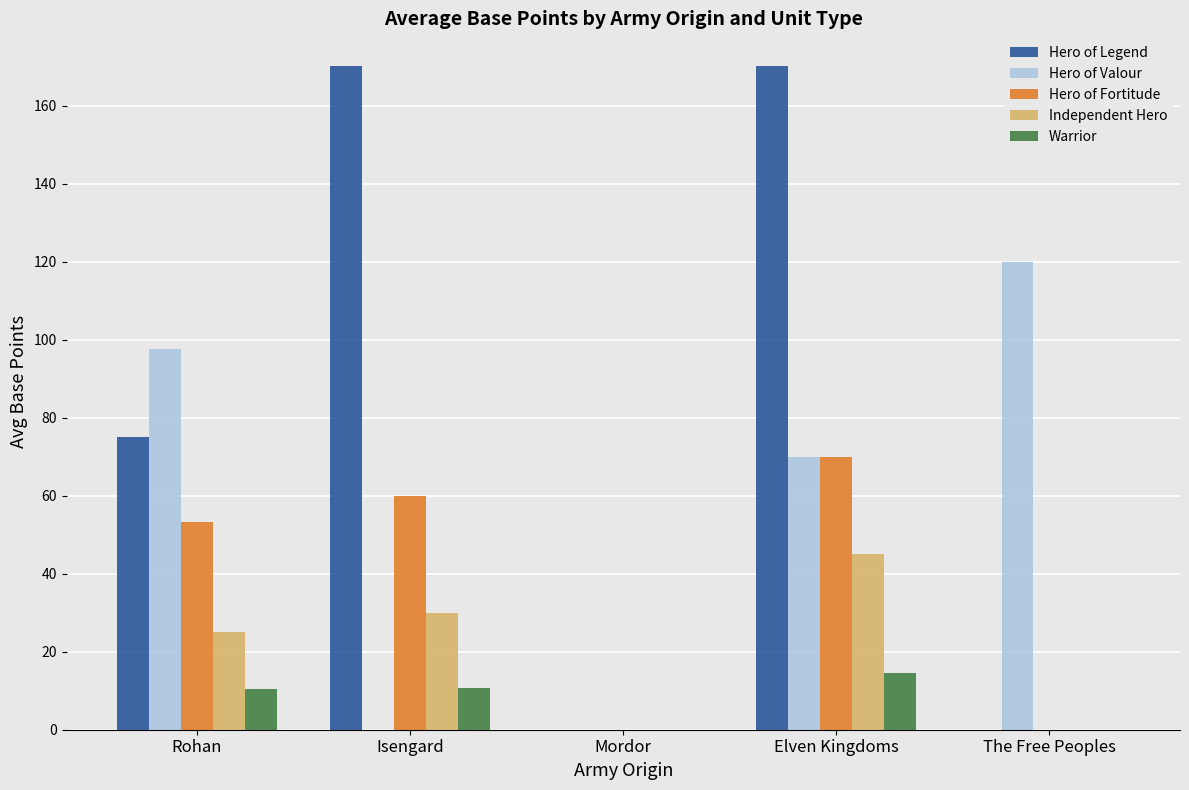

What is the difference between the Warrior values at Elven Kingdoms and Rohan?

4.2